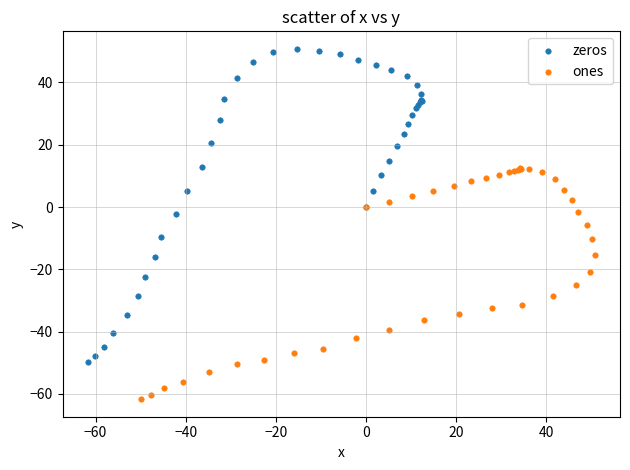

Which series reaches the minimum Y coordinate?

ones